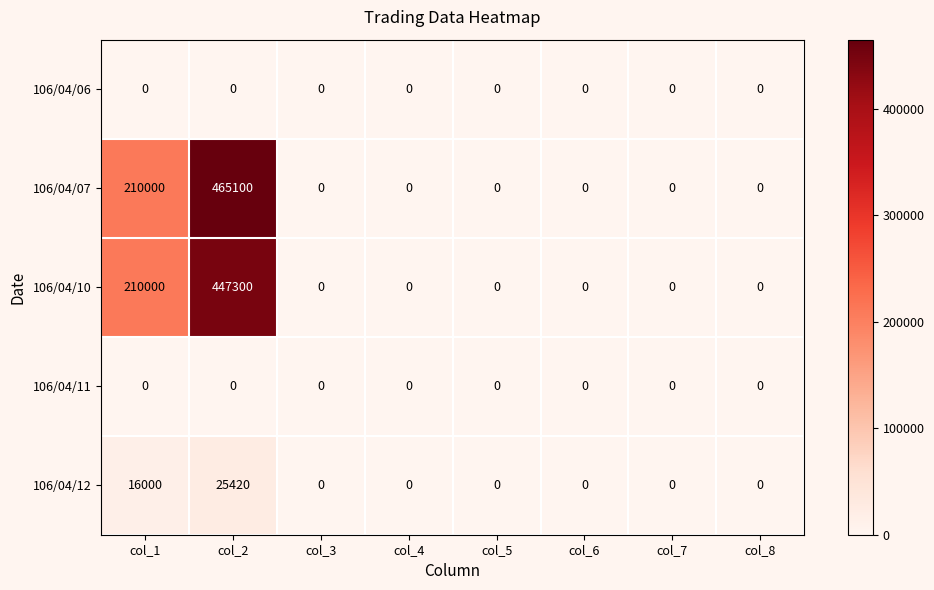

Count the 106/04/07 values in the range 0 to 210000.

7